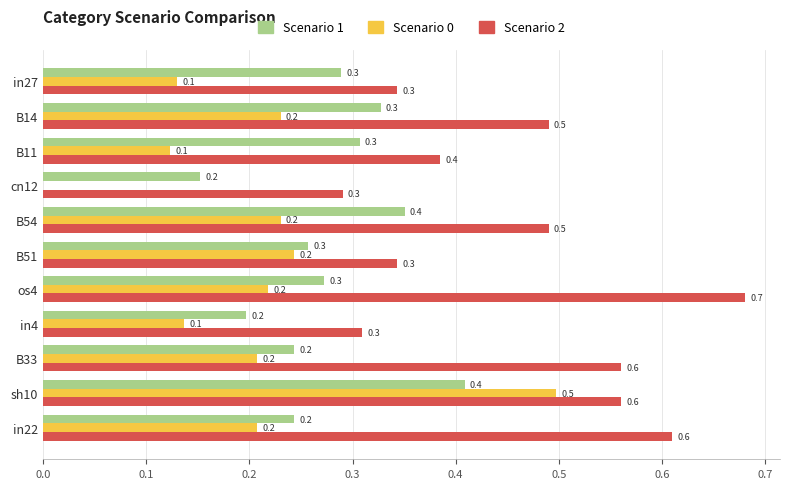

What is the maximum value shown in the chart?

0.7